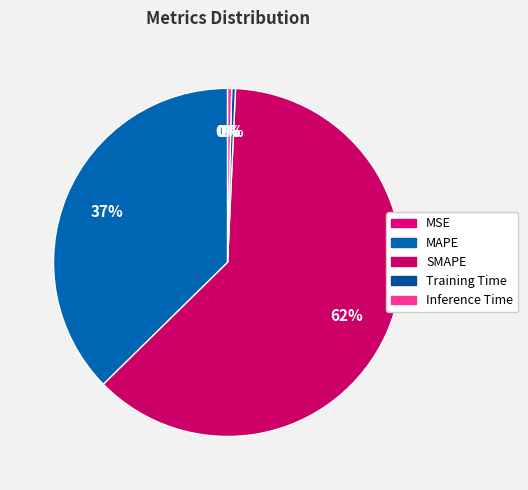

How many slices are in this pie chart?

5